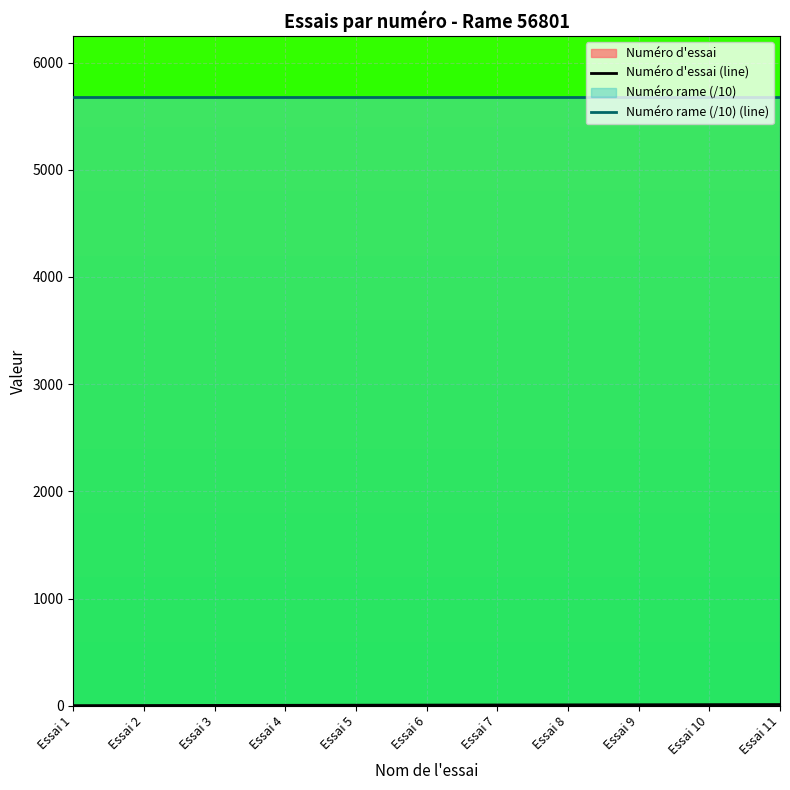

List the labels in order of Numéro rame (/10) (line) value, largest first.

Essai 1, Essai 2, Essai 3, Essai 4, Essai 5, Essai 6, Essai 7, Essai 8, Essai 9, Essai 10, Essai 11